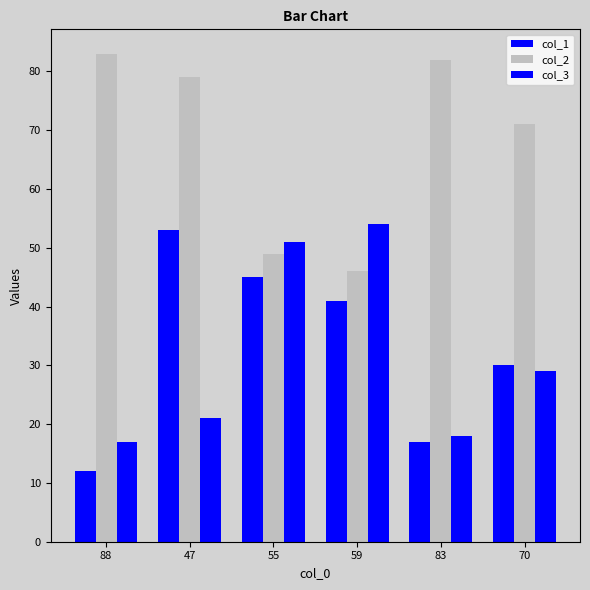

Rank the series at 47 from lowest to highest value.

col_3, col_1, col_2